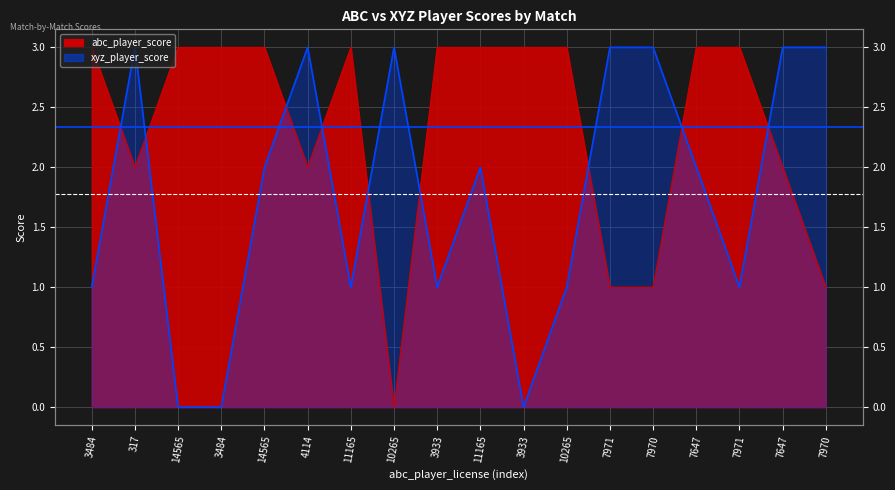

How many lines are shown in the chart?

2